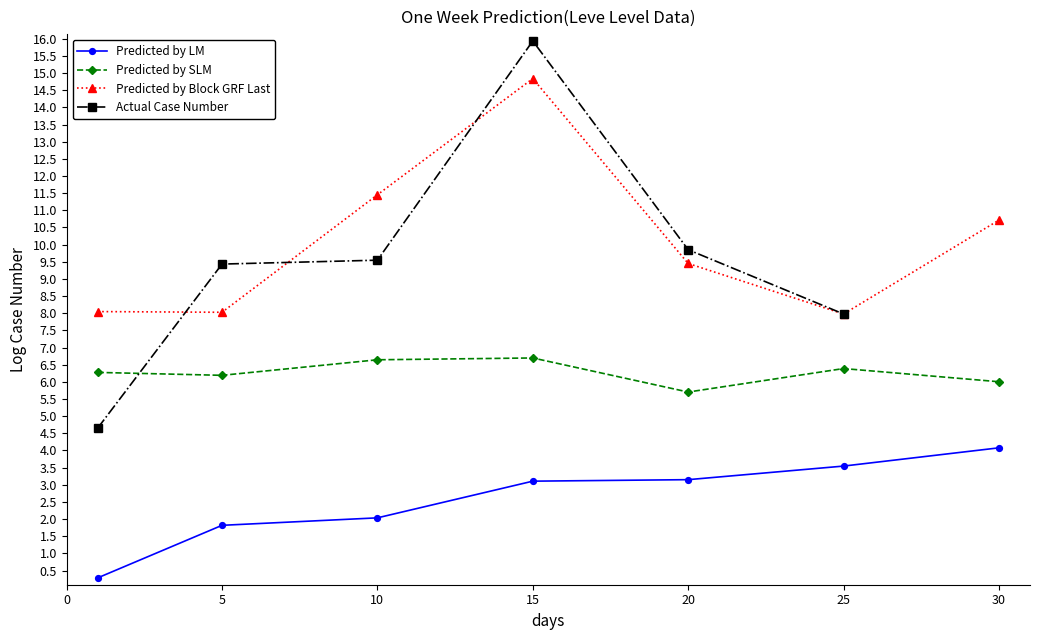

What is the maximum value for Predicted by SLM?

6.7